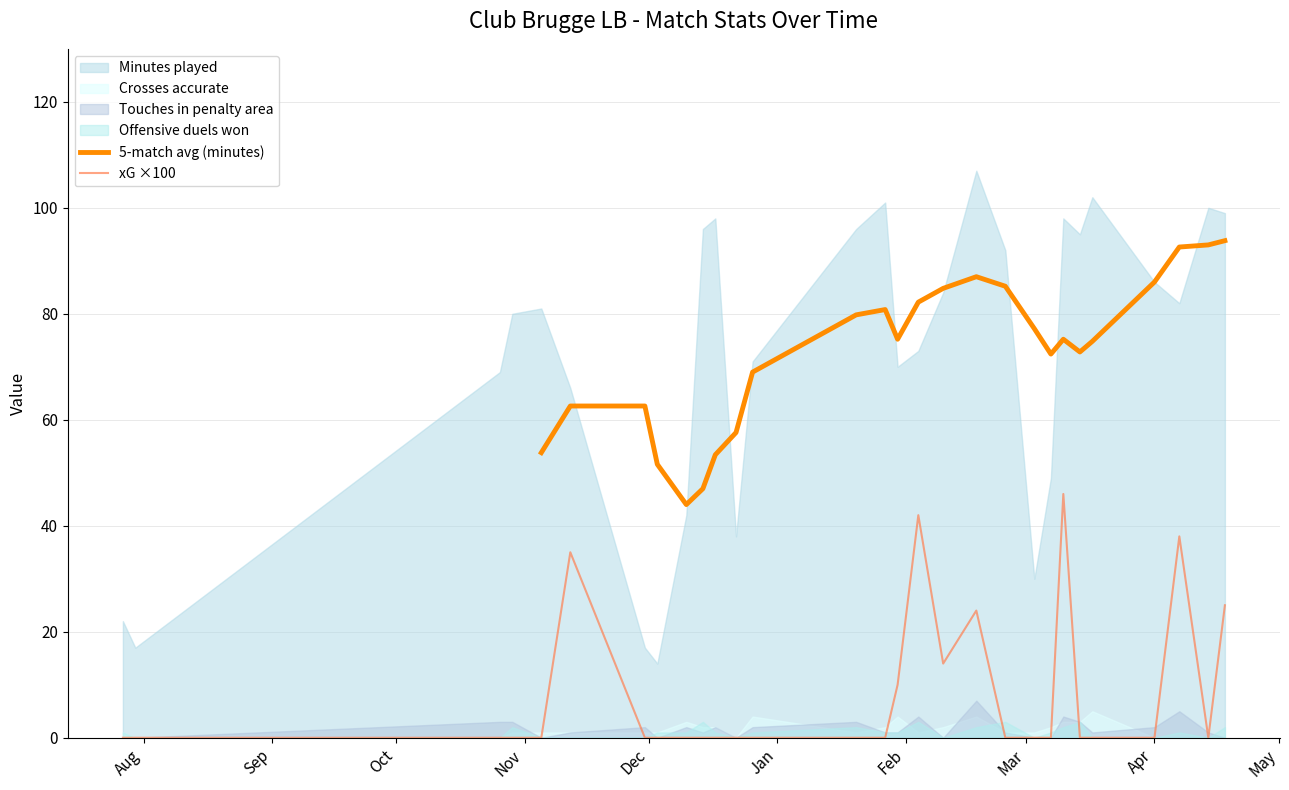

What is the highest value of the xG ×100 series?

46.0